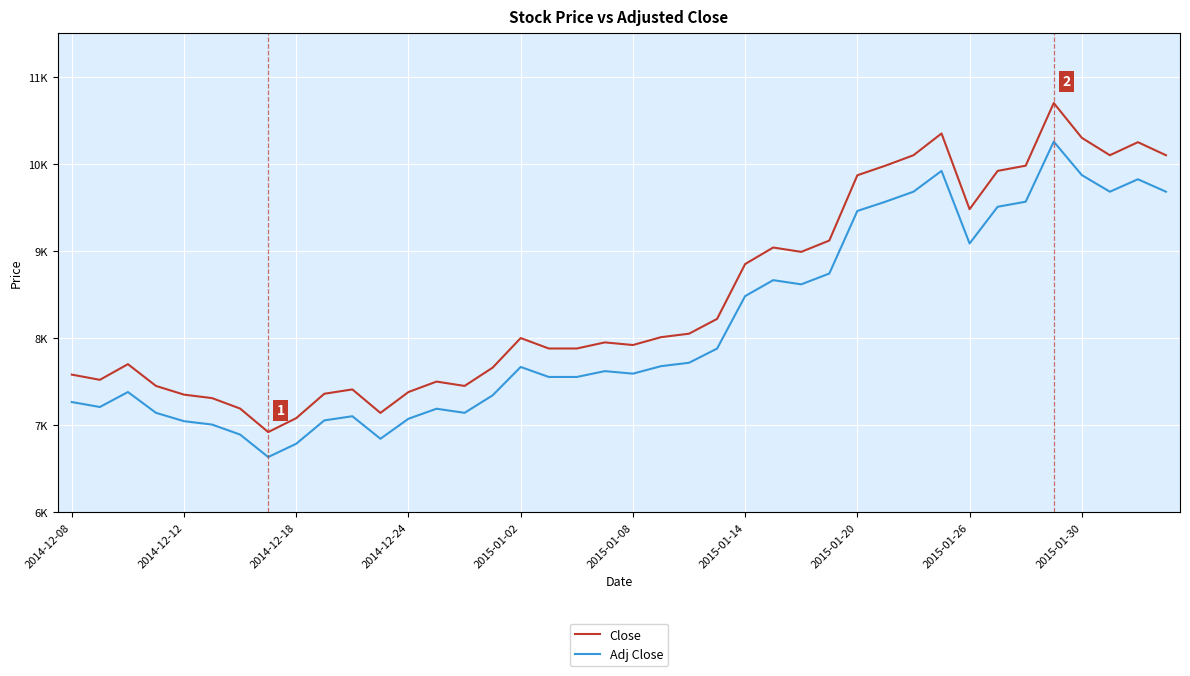

Rank the series by their maximum value, from highest to lowest.

Close, Adj Close